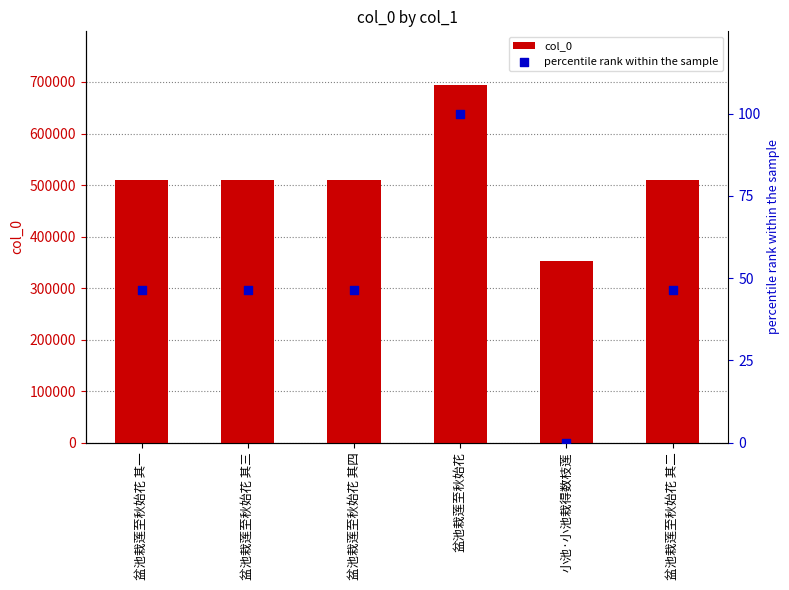

What are all the series names shown in the legend?

col_0, percentile rank within the sample